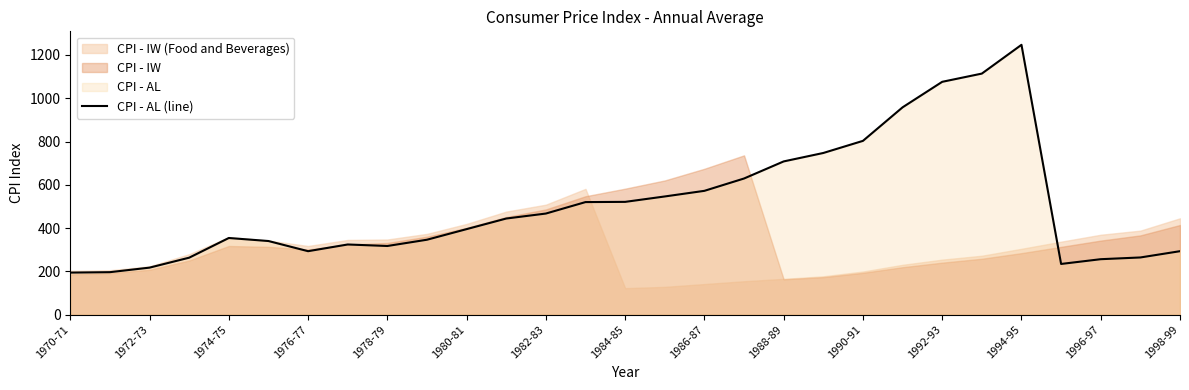

True or false: CPI - AL (line) has a value of 521 at 1984-85.

True